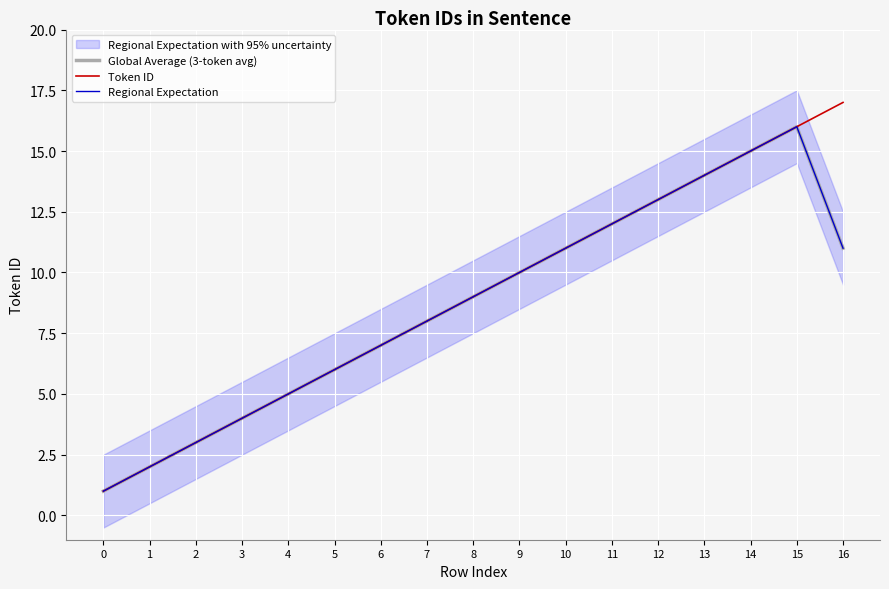

At 2, list the series in order from largest to smallest.

Global Average (3-token avg), Token ID, Regional Expectation